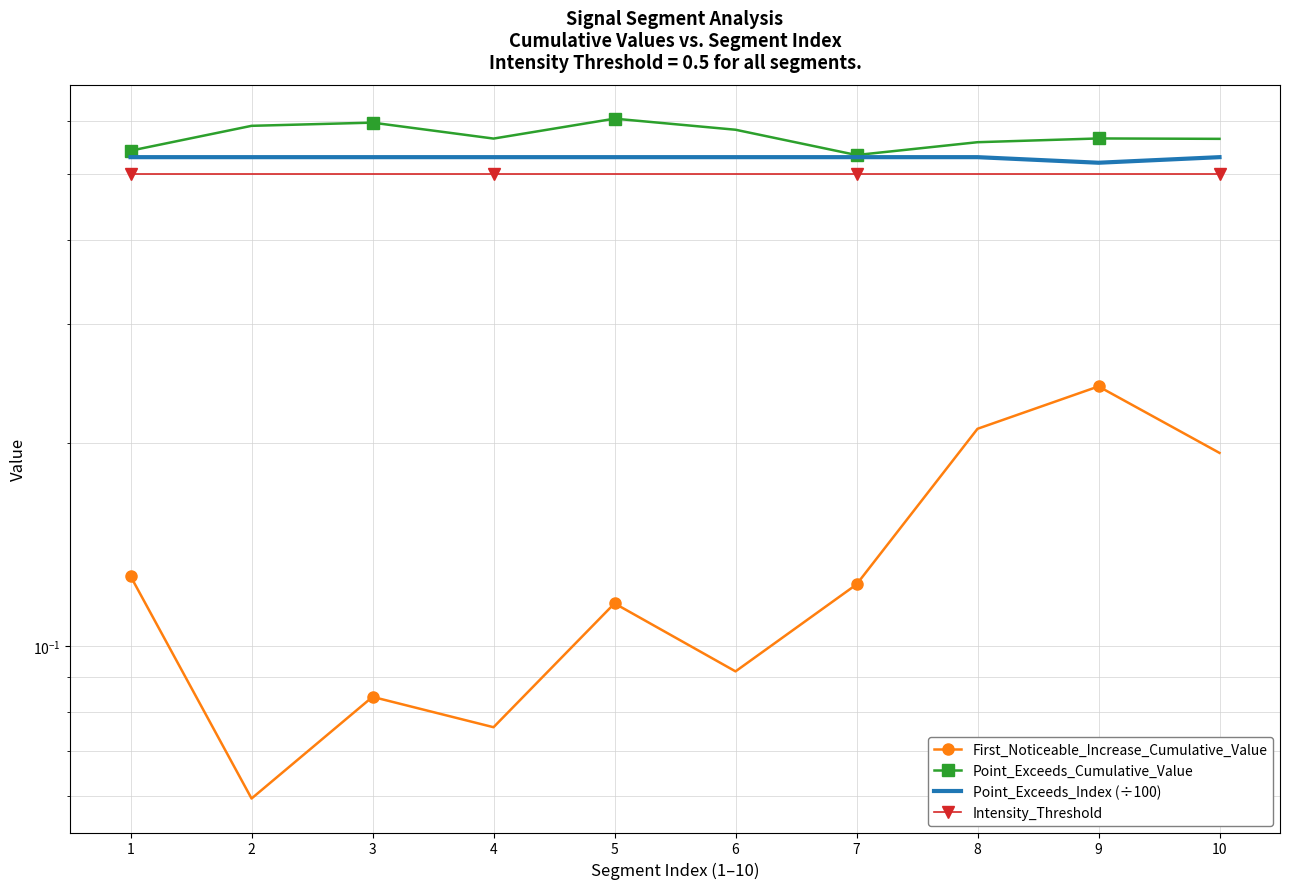

Rank the series by their maximum value, from highest to lowest.

Point_Exceeds_Cumulative_Value, Point_Exceeds_Index (÷100), Intensity_Threshold, First_Noticeable_Increase_Cumulative_Value